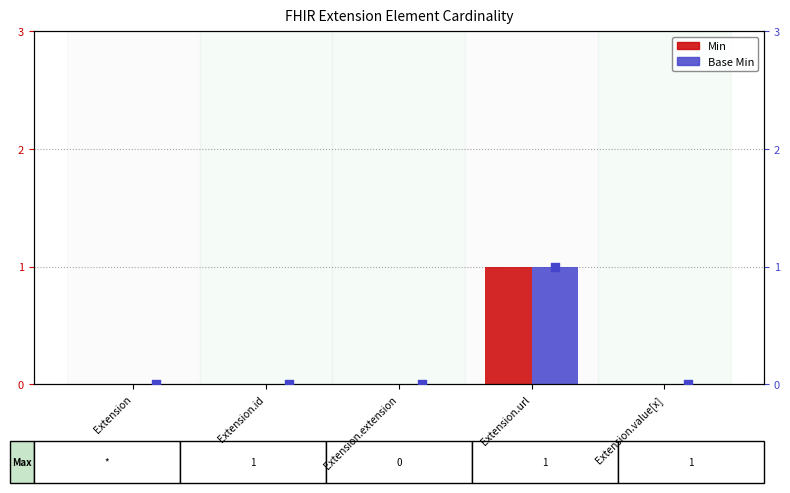

Which series reaches the minimum Y coordinate?

Min